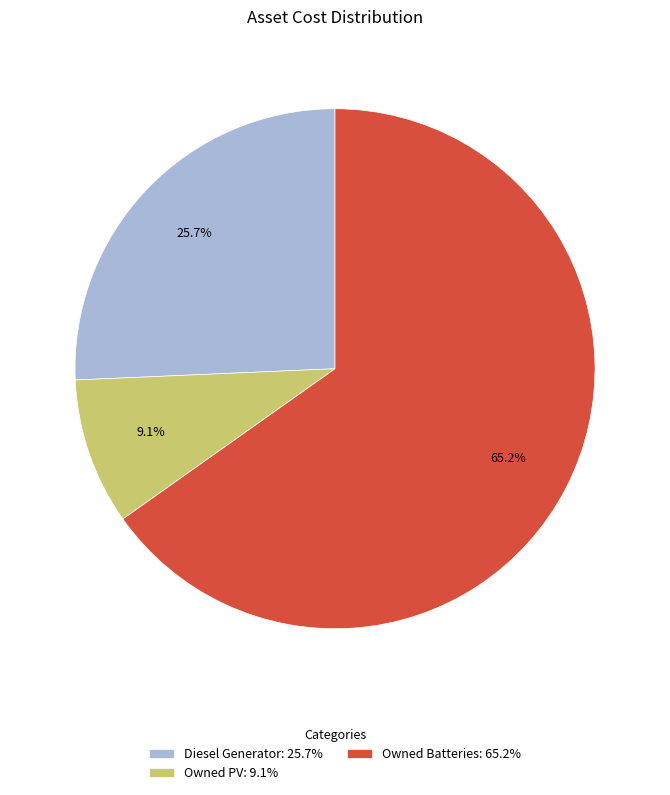

What portion of the pie excludes Owned Batteries?

34.8%